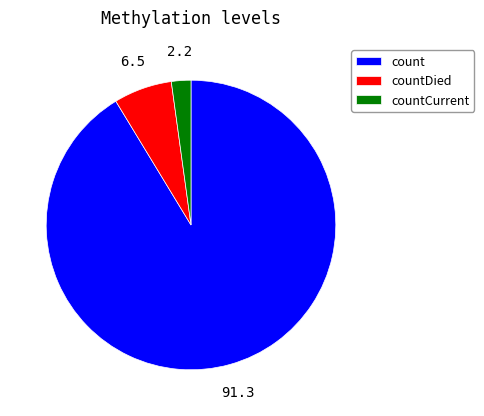

Is countCurrent the majority of the pie?

No